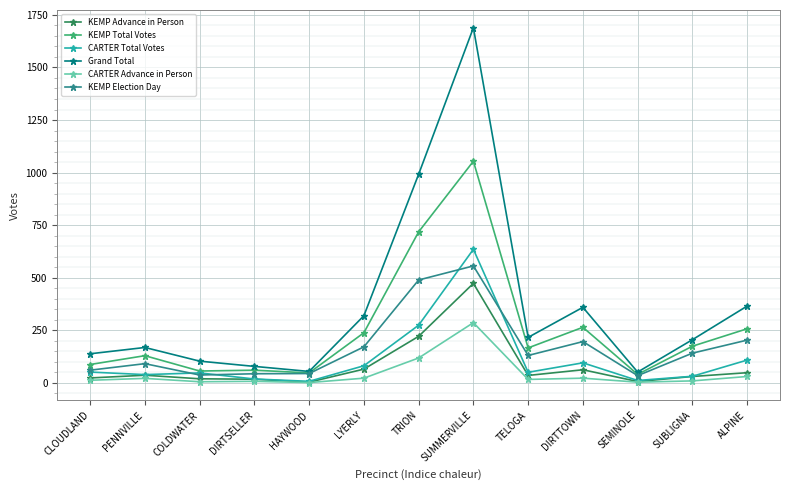

What is the label of the 9th point from the right?

HAYWOOD